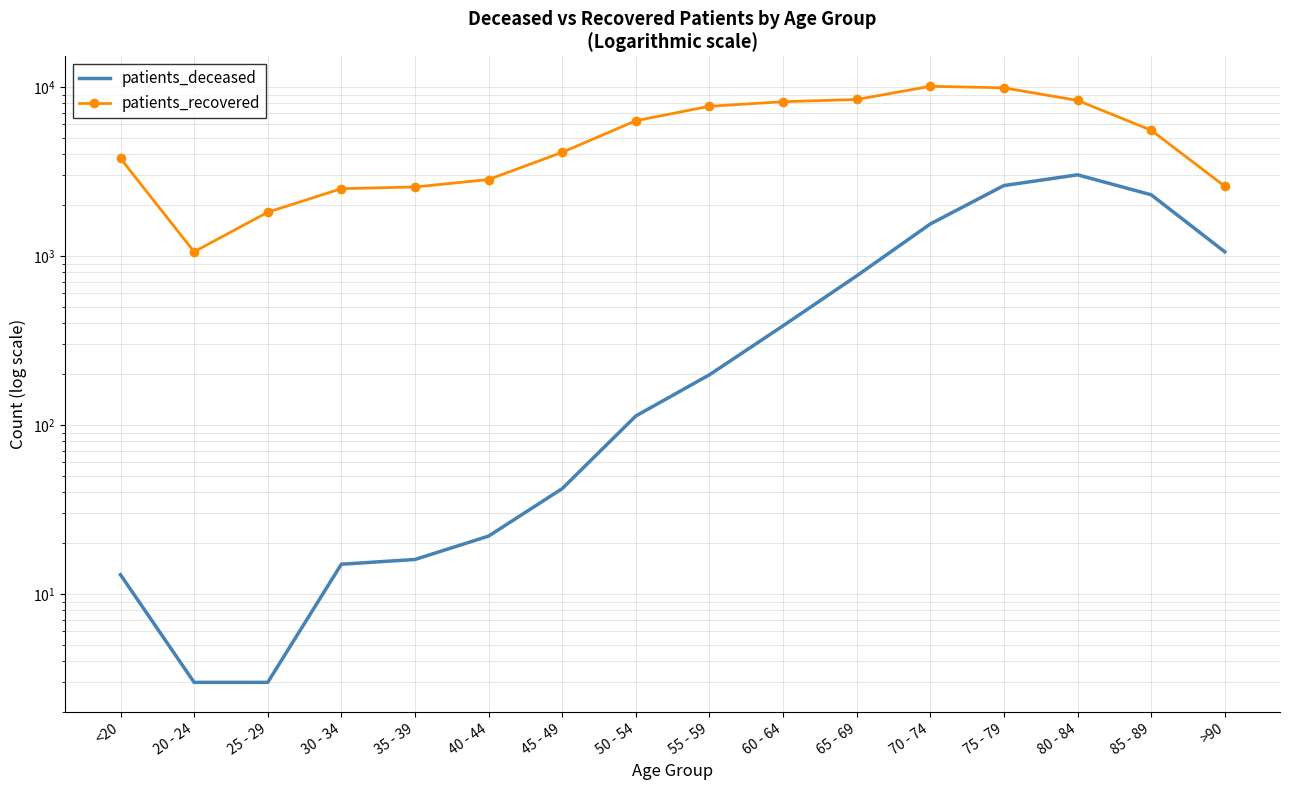

True or false: patients_deceased and patients_recovered cross at least once.

False